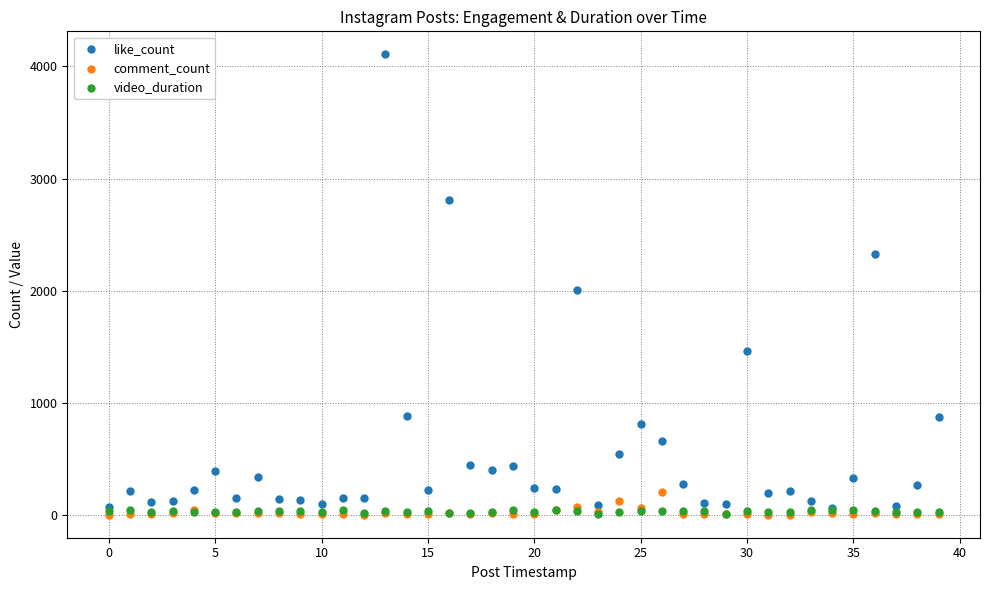

Across all series, what Y value is closest to 2054?

2004